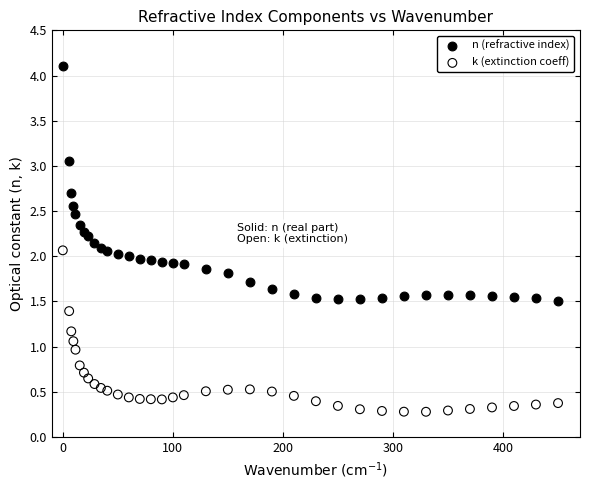

Which series contains the lowest Y value?

k (extinction coeff)